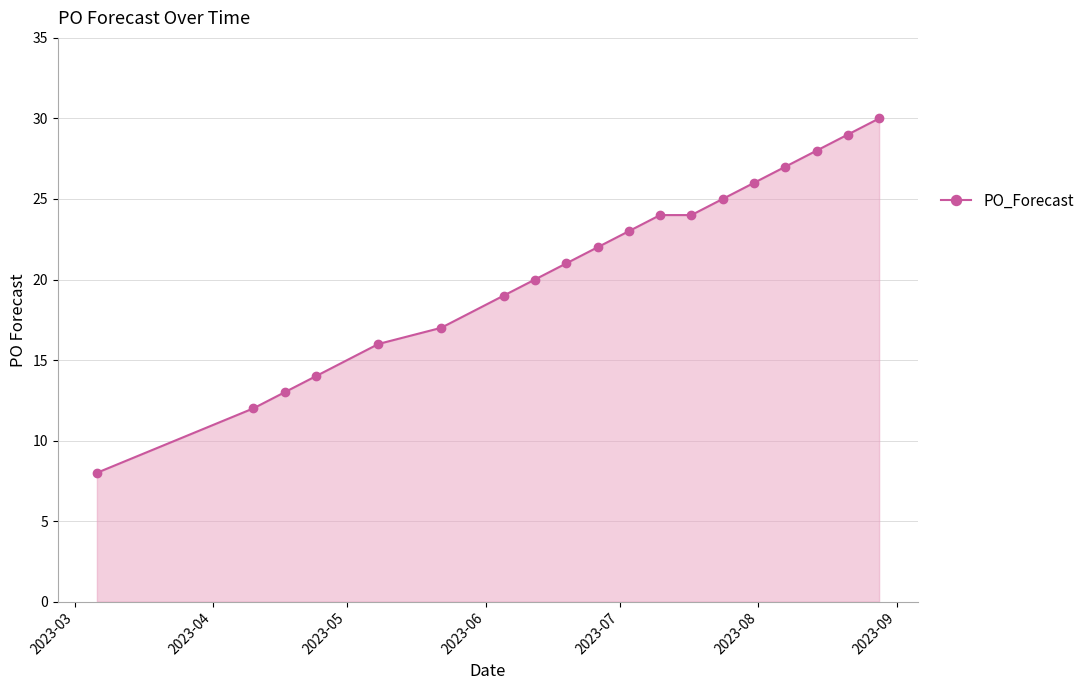

Does the chart have visible grid lines?

Yes